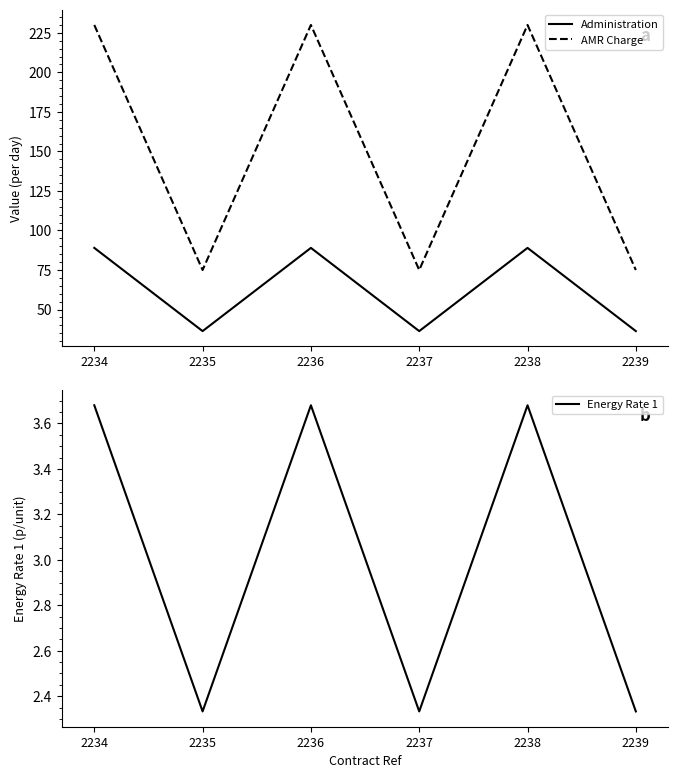

What value does the Administration series have at 2237?

36.4